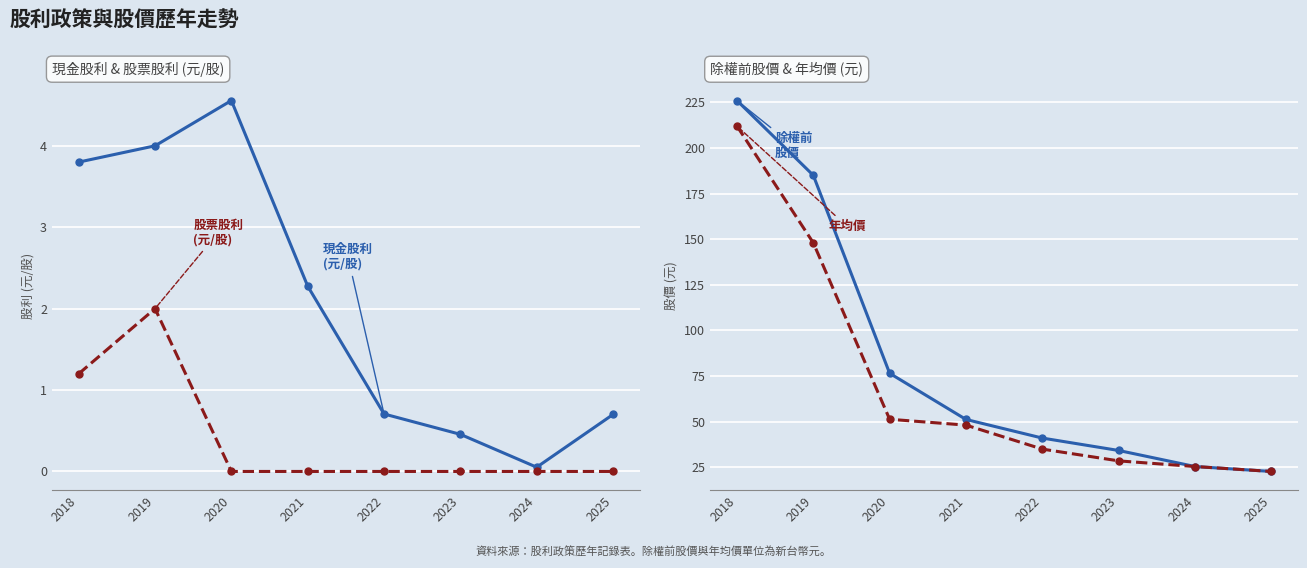

How many categories are shown in the chart?

8